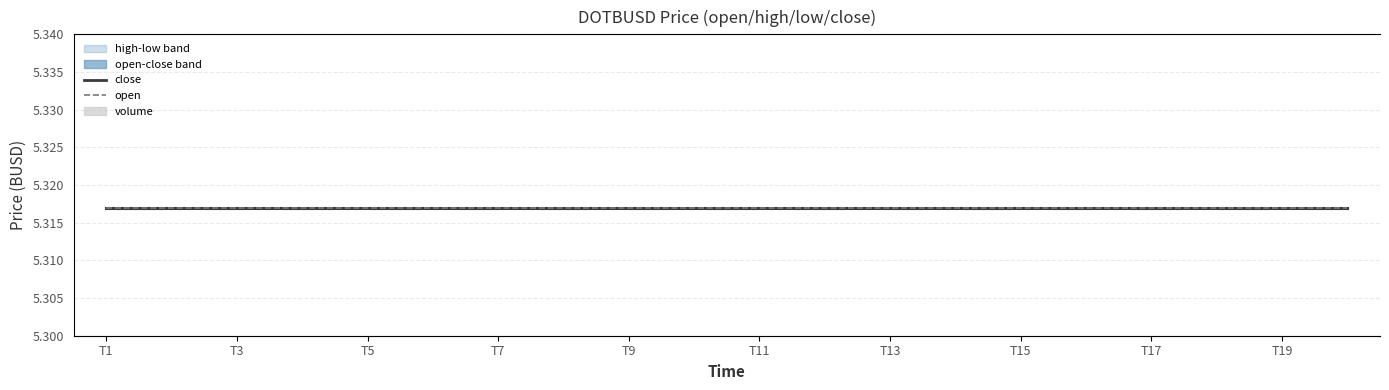

Which has a higher value, 13 or T17?

13